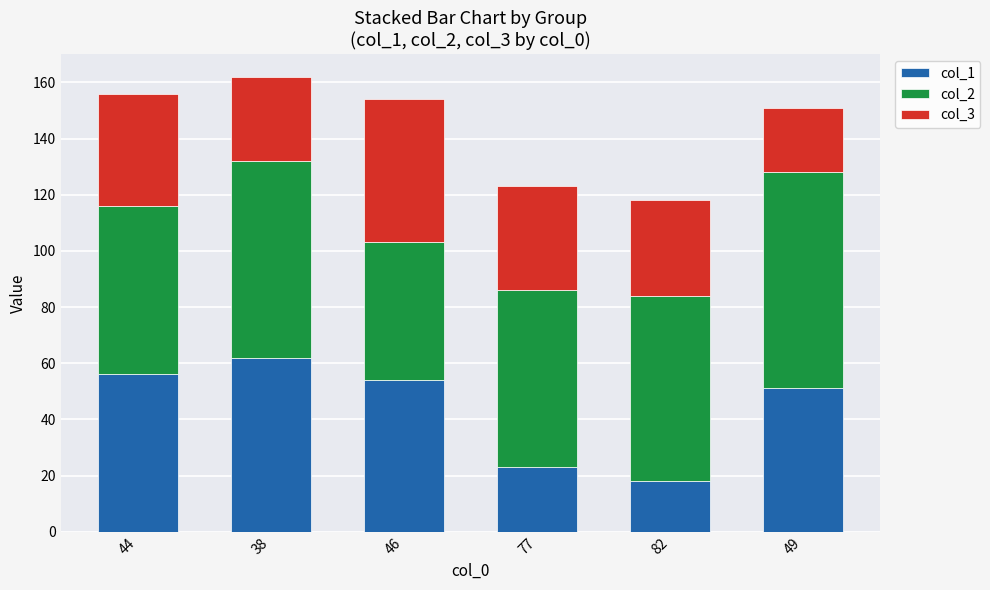

Reading left to right, transcribe the values for col_1.

44=56	38=62	46=54	77=23	82=18	49=51